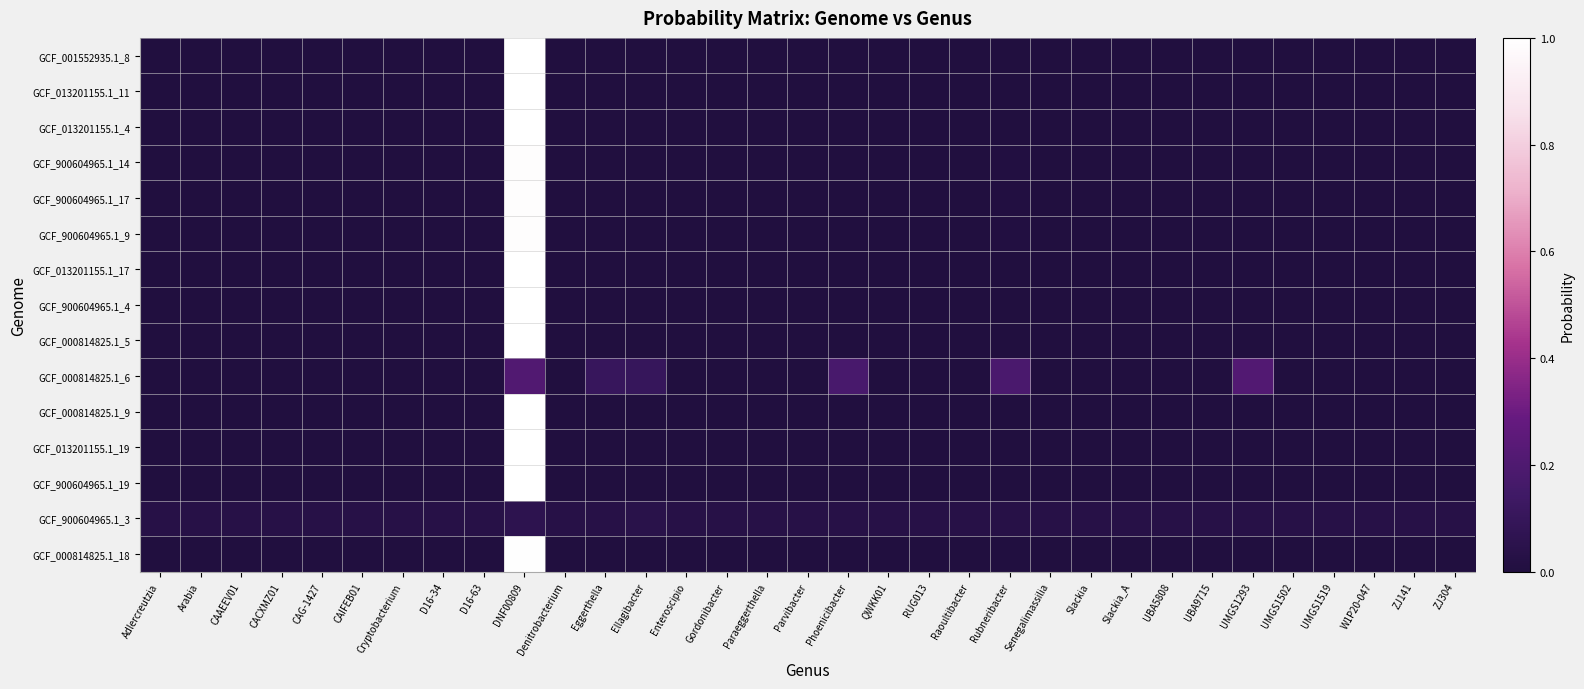

Which series changed the most between Arabia and Eggerthella?

GCF_000814825.1_6